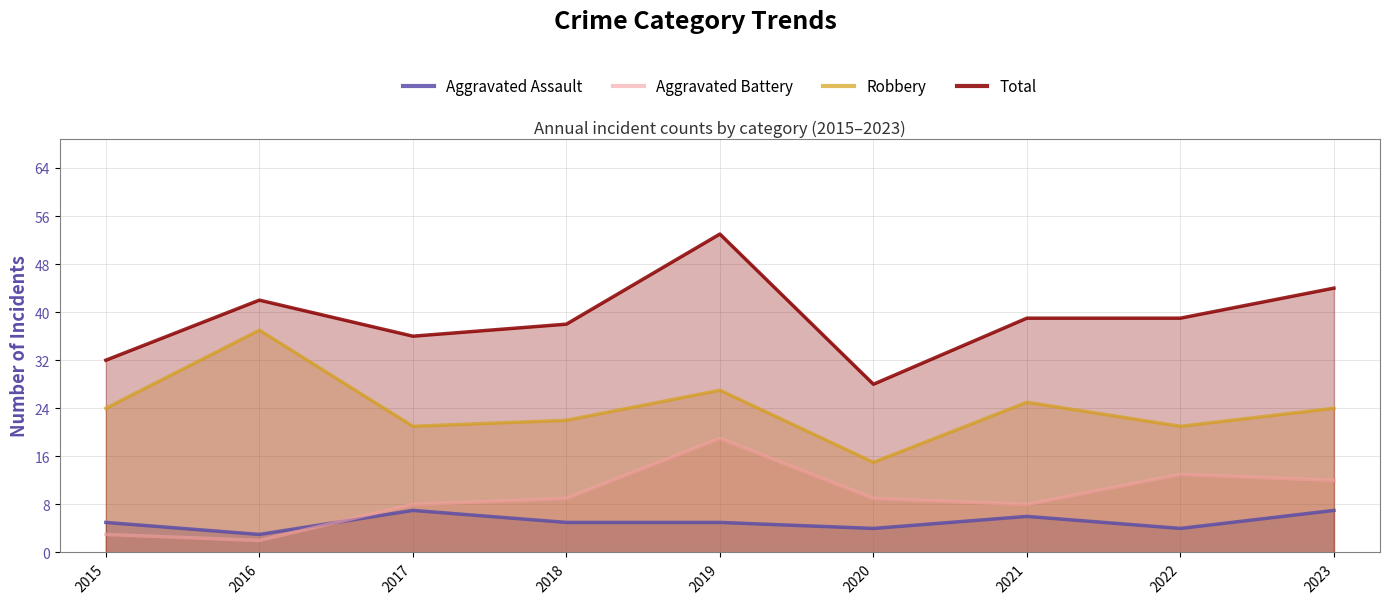

True or false: Total has a value of 28 at 2020.

True